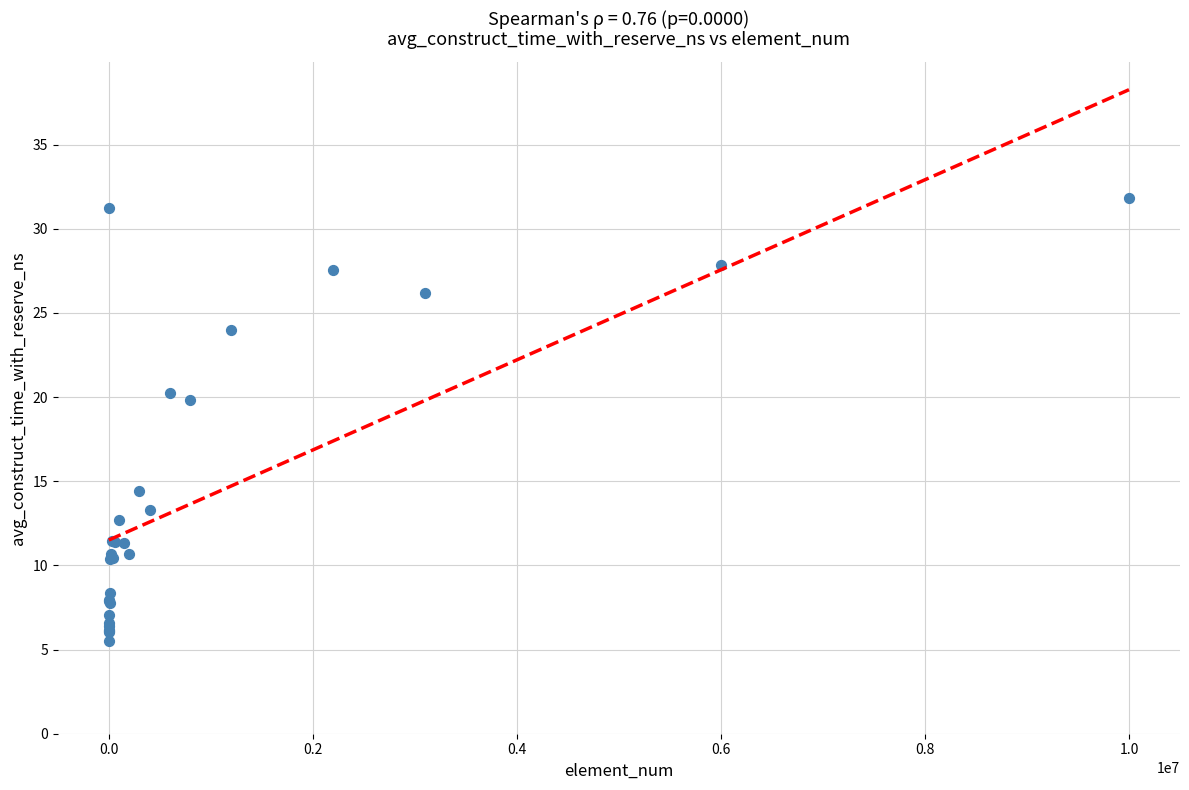

What Y value in the scatter plot is closest to 18?

19.8